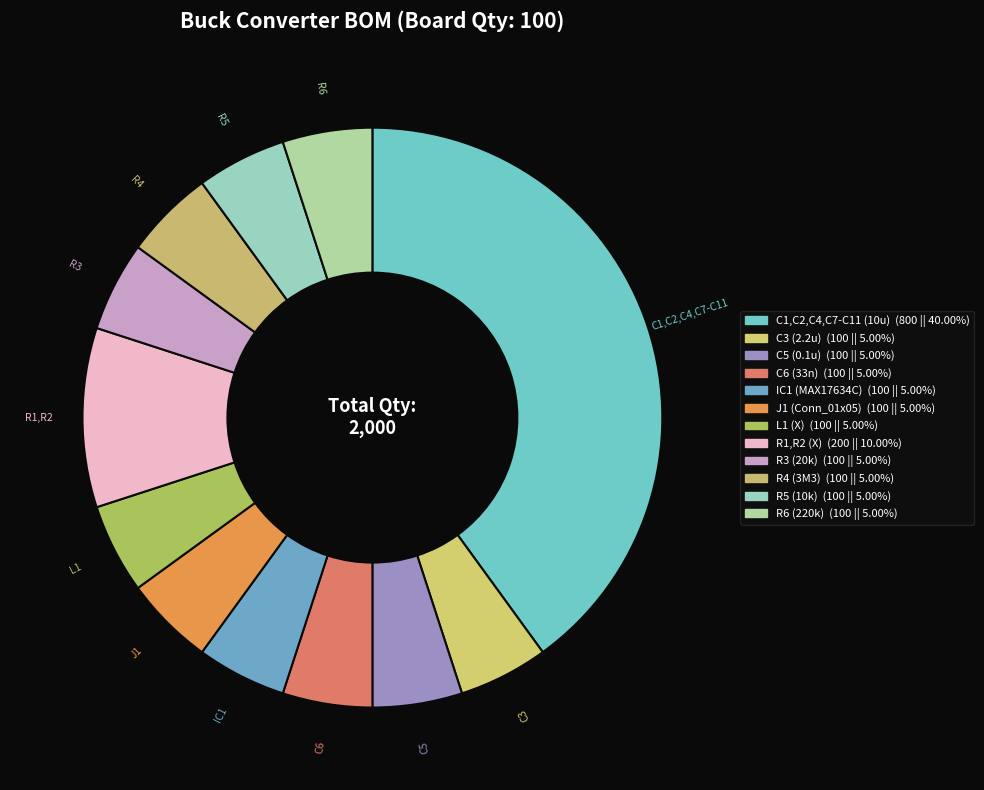

How many segments does this pie chart have?

12